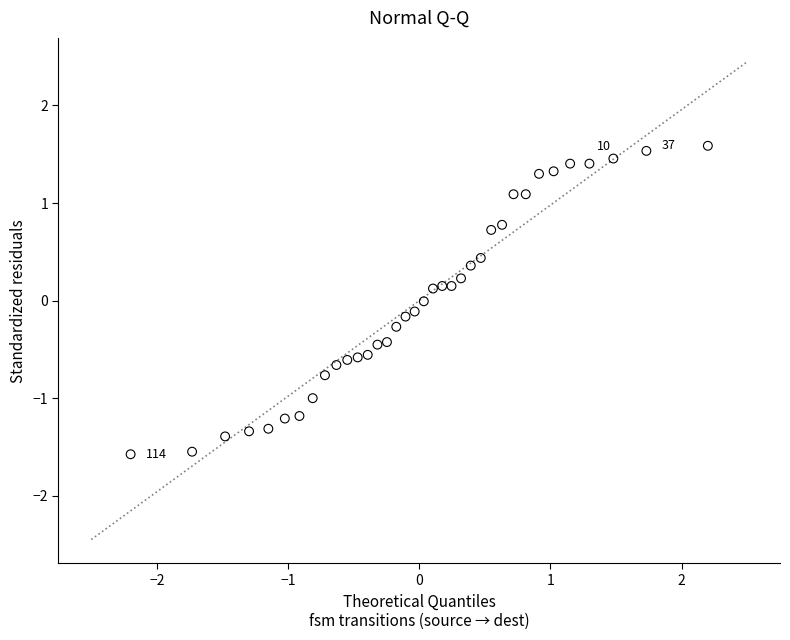

What is the range of X values (max minus min)?

4.4